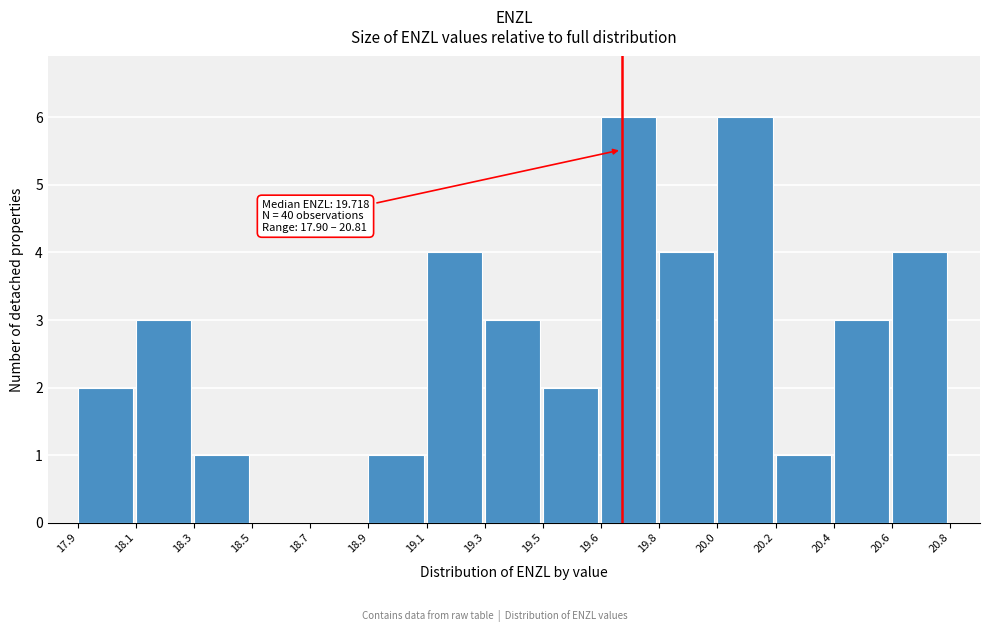

Reading left to right, what are all the values shown in this chart?

17.9=2	18.1=3	18.3=1	18.5=0	18.7=0	18.9=1	19.1=4	19.3=3	19.5=2	19.6=6	19.8=4	20.0=6	20.2=1	20.4=3	20.6=4